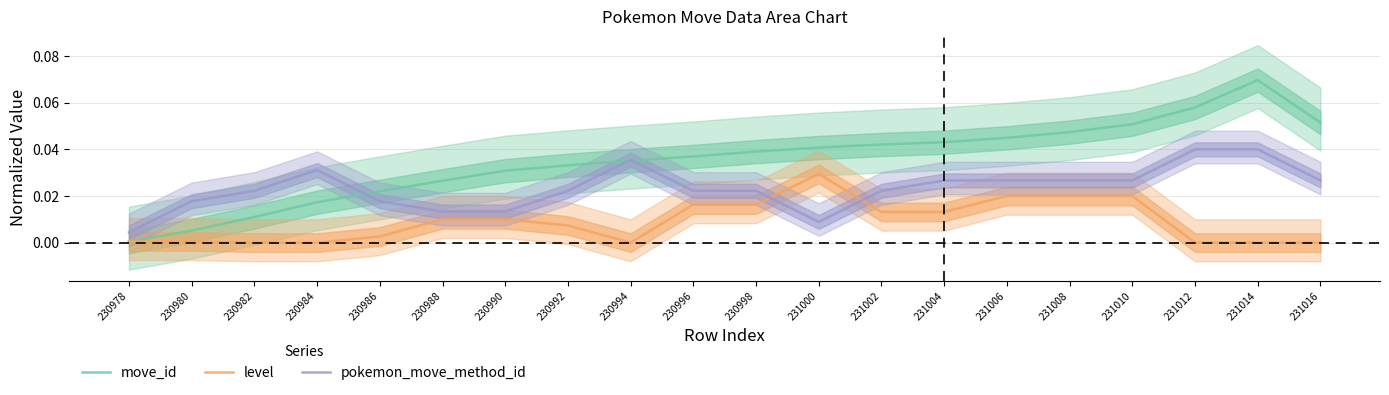

Rank the series at 230996 from lowest to highest value.

level, pokemon_move_method_id, move_id